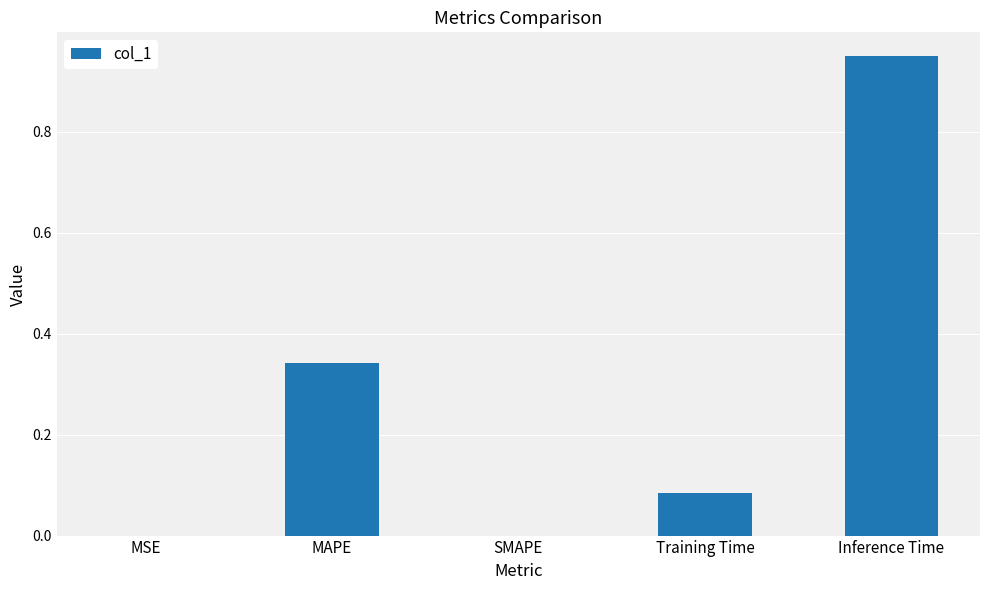

Which label corresponds to the largest value in the chart?

Inference Time